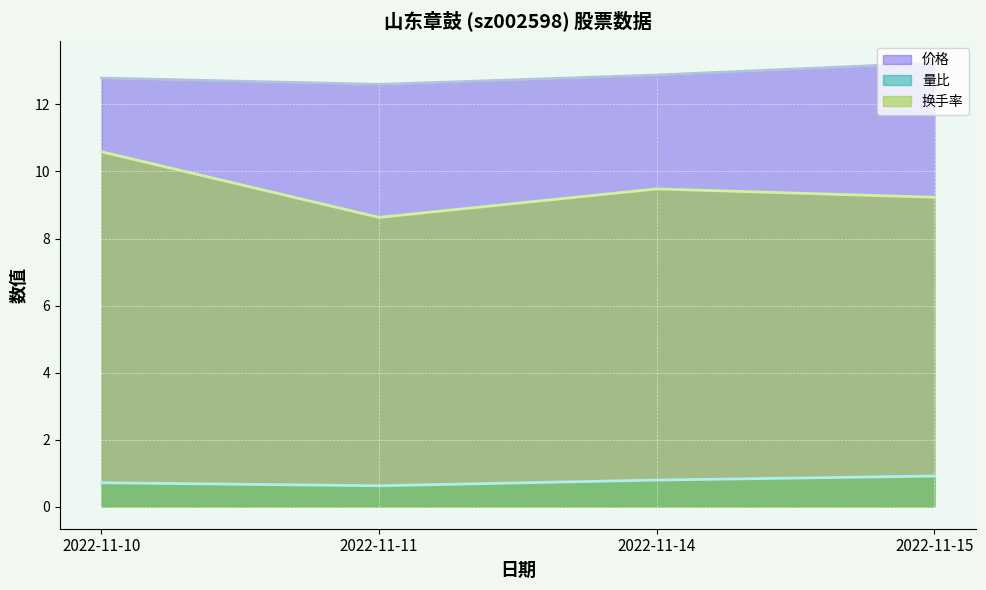

The 量比 series shows 0.6 at 2022-11-11. True or false?

True